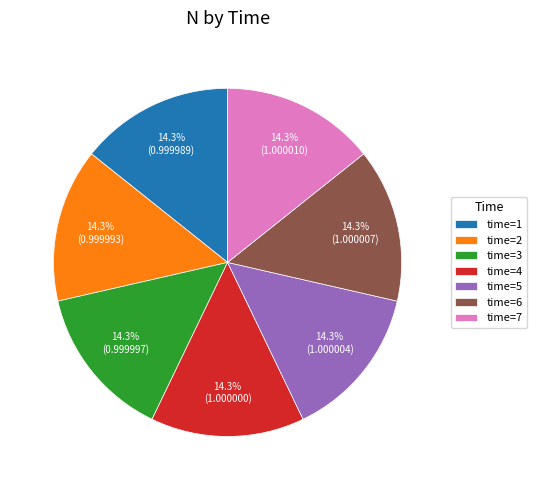

Count the number of slices in the pie.

7